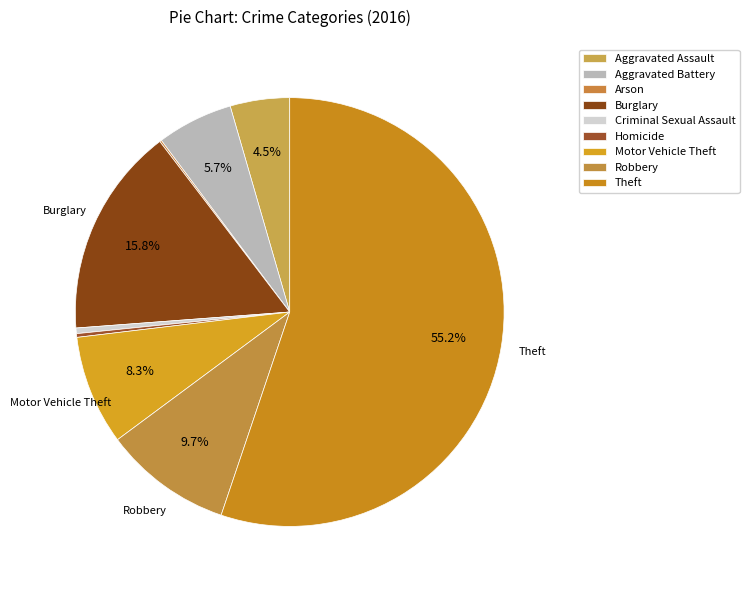

To the nearest percent, what is the difference between the largest and smallest slice percentages?

55%